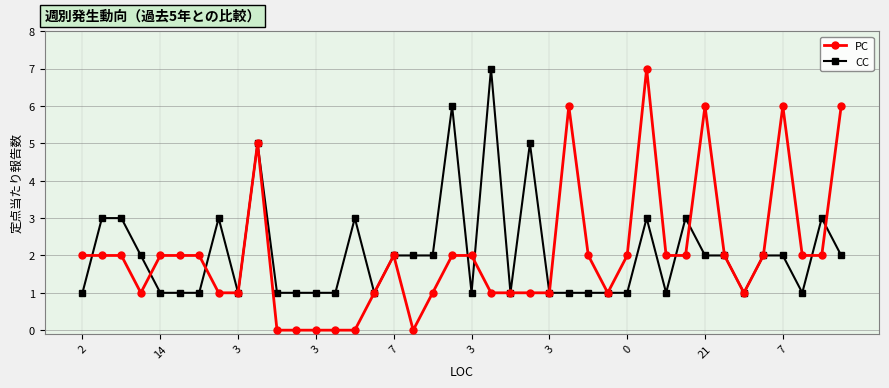

True or false: CC and PC cross at least once.

True